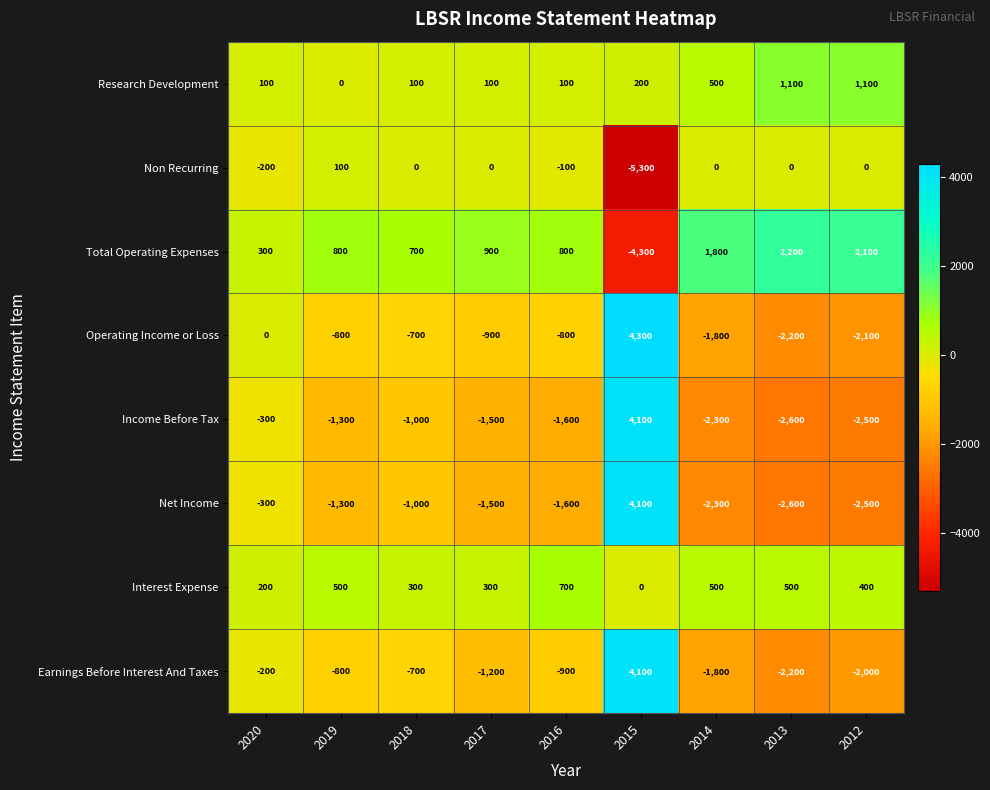

Rank the categories by Earnings Before Interest And Taxes value from lowest to highest.

2013, 2012, 2014, 2017, 2016, 2019, 2018, 2020, 2015